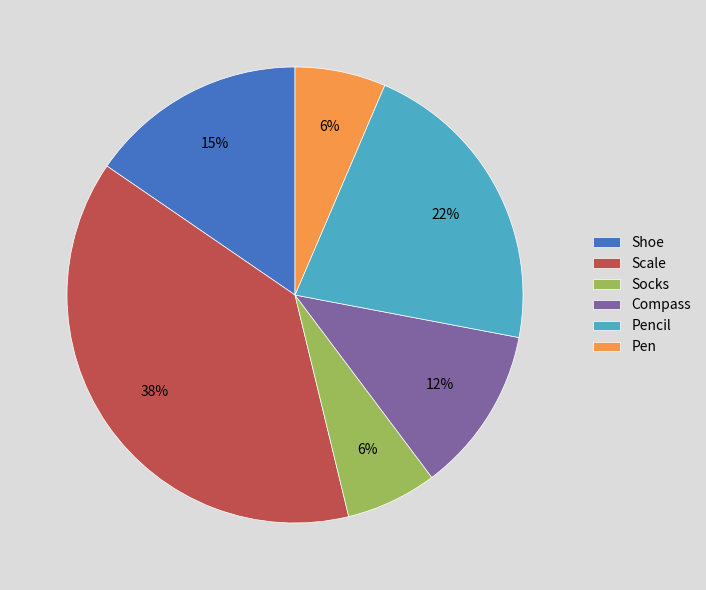

Which category has the biggest portion of the pie?

Scale